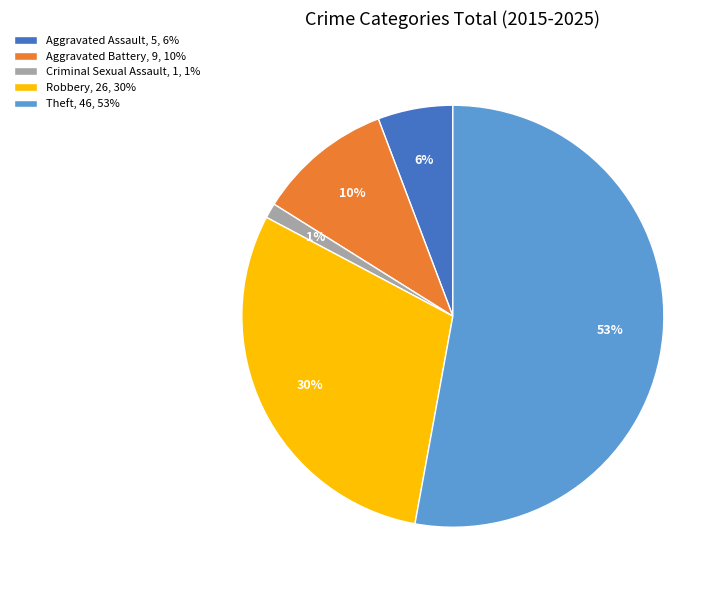

Count the number of slices in the pie.

5